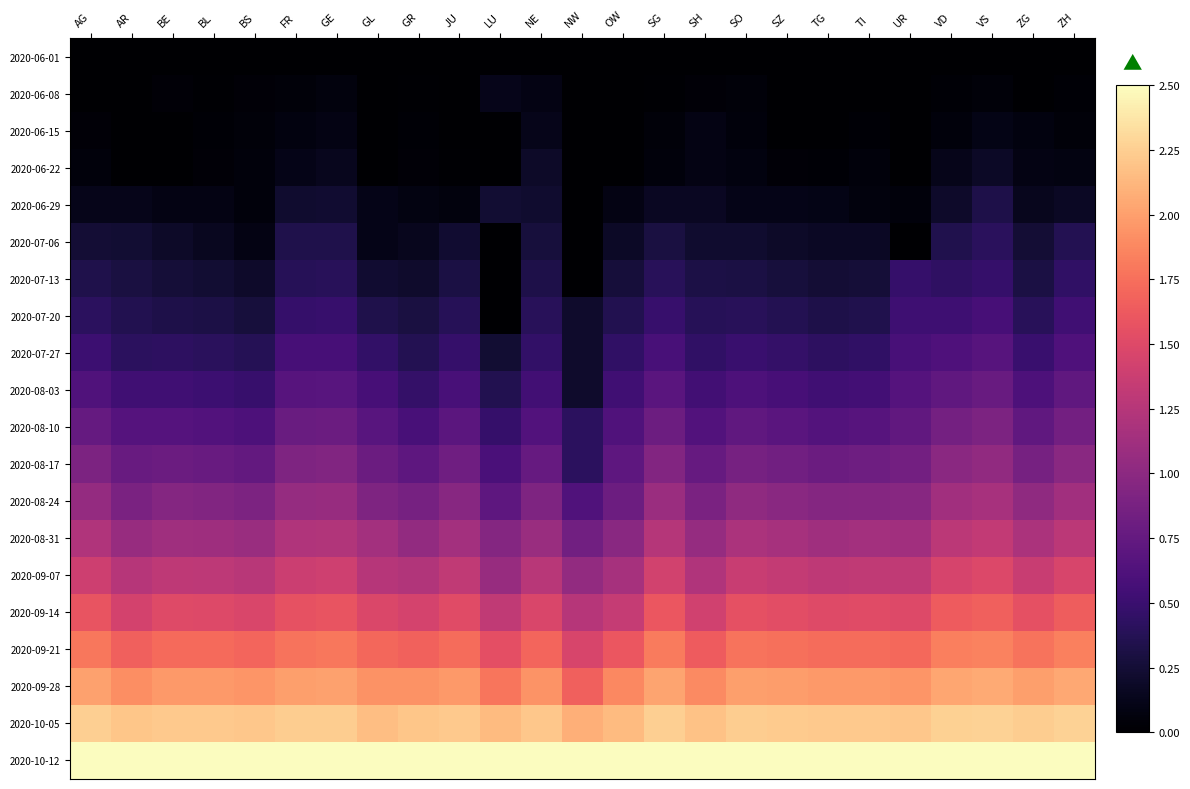

At how many categories does at least one series exceed 1?

25